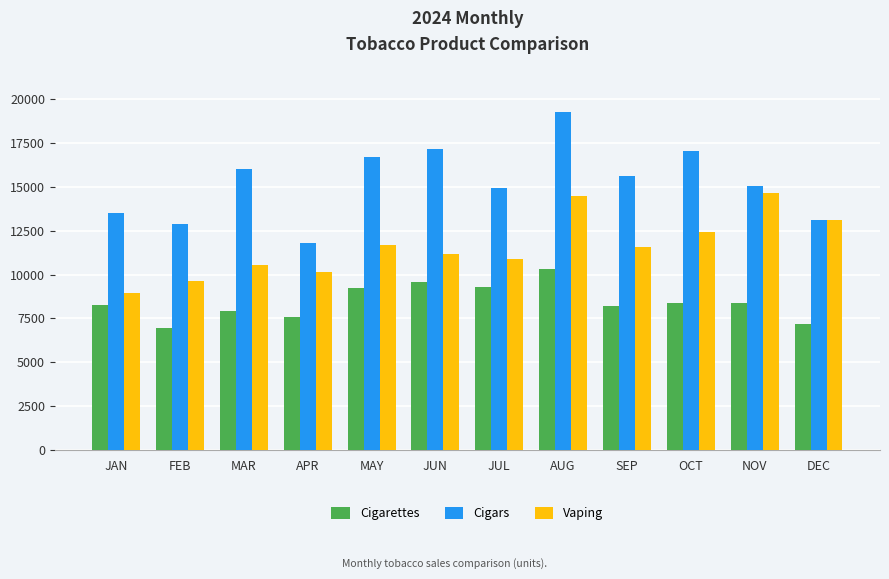

What is the spread (max minus min) of values at NOV?

6710